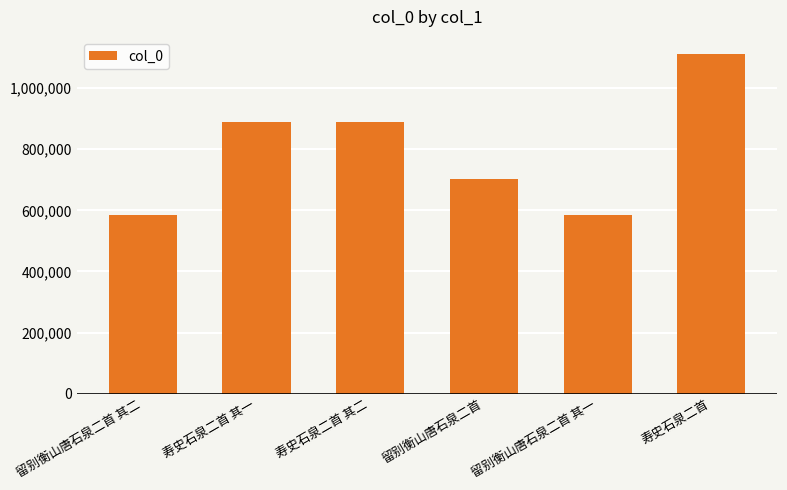

How many series are shown in this chart?

1